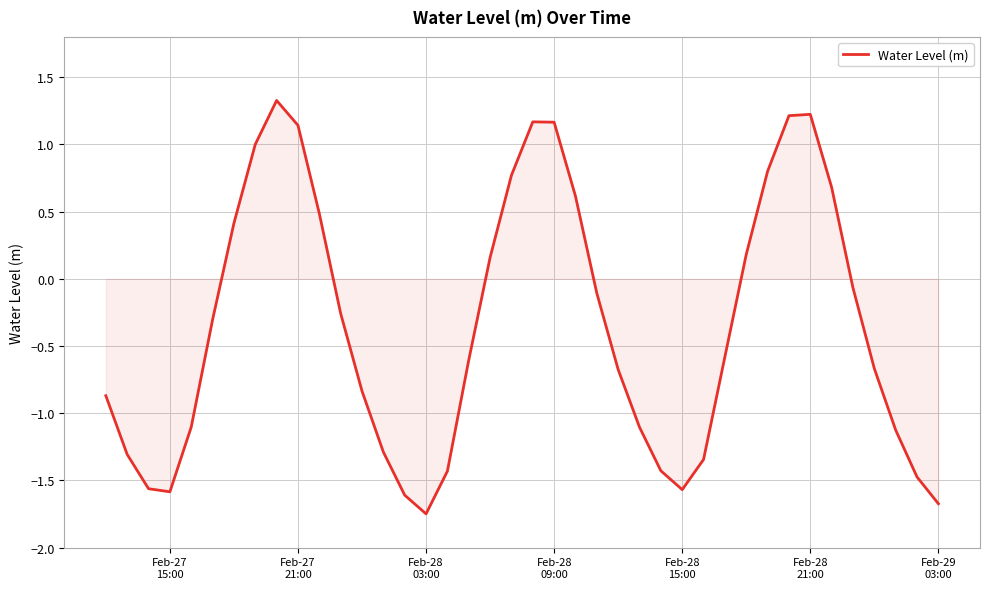

What is the greatest value displayed?

1.3